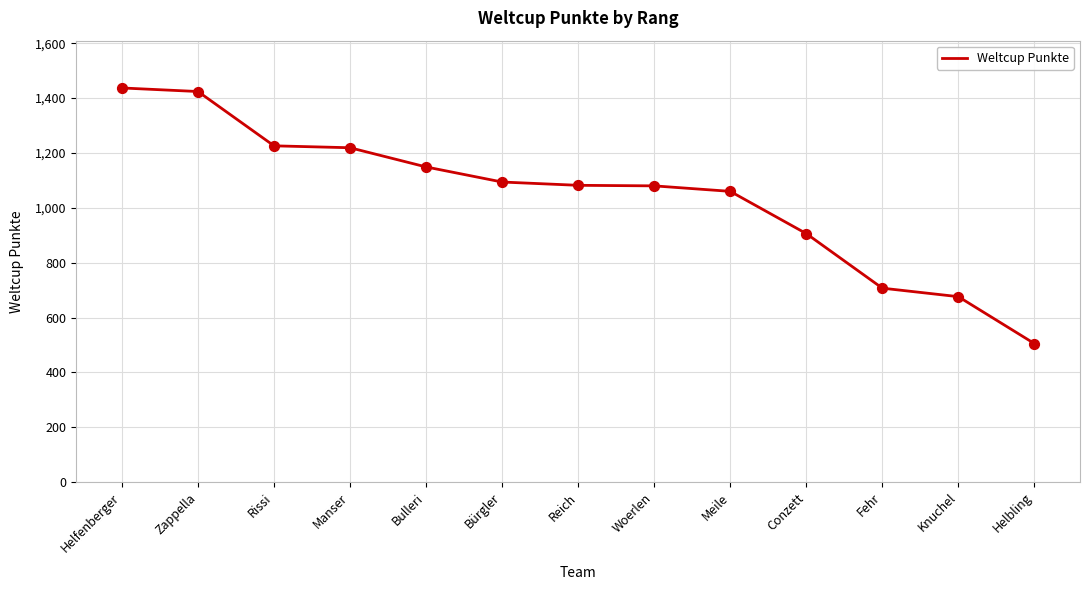

What is the change in value from Reich to Helbling?

-577